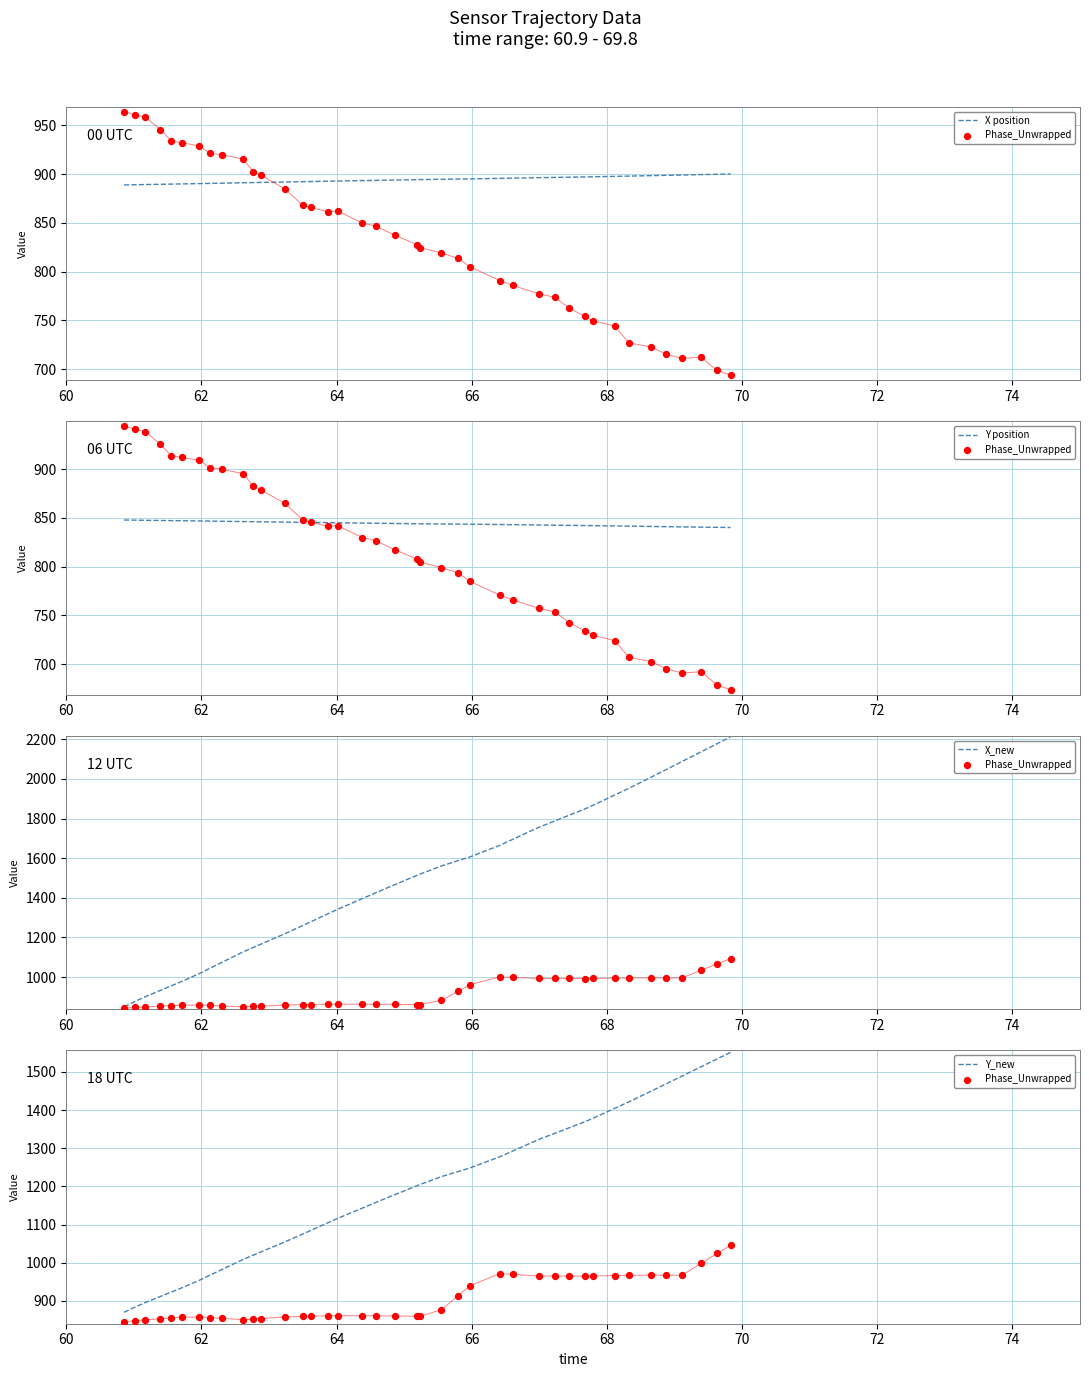

What is the lowest value of the Y_new series?

870.0